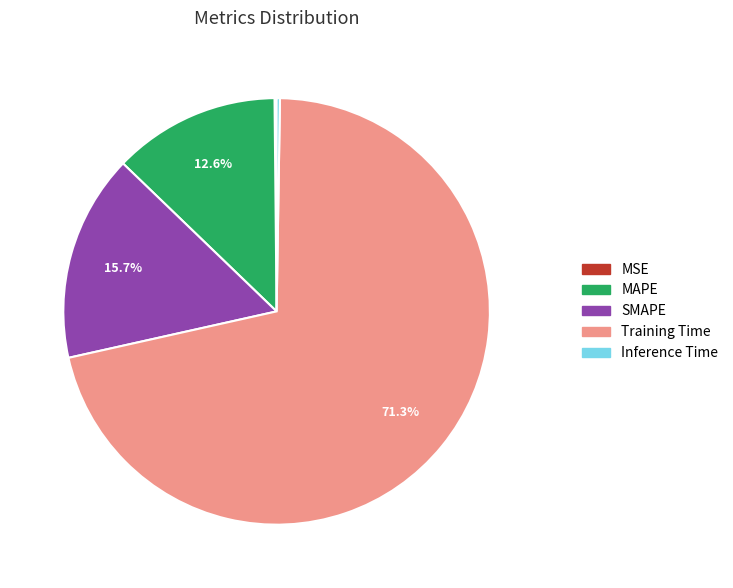

What is the largest slice in the pie chart?

Training Time